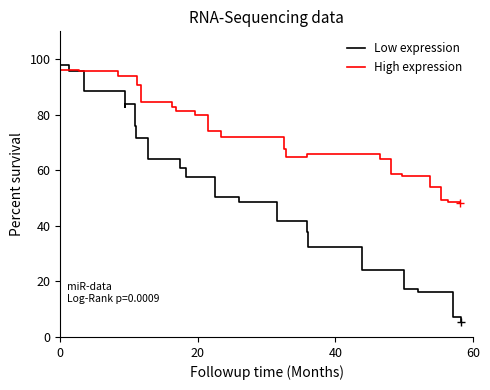

What is the difference between the maximum and second lowest values in the Low expression series?

90.7